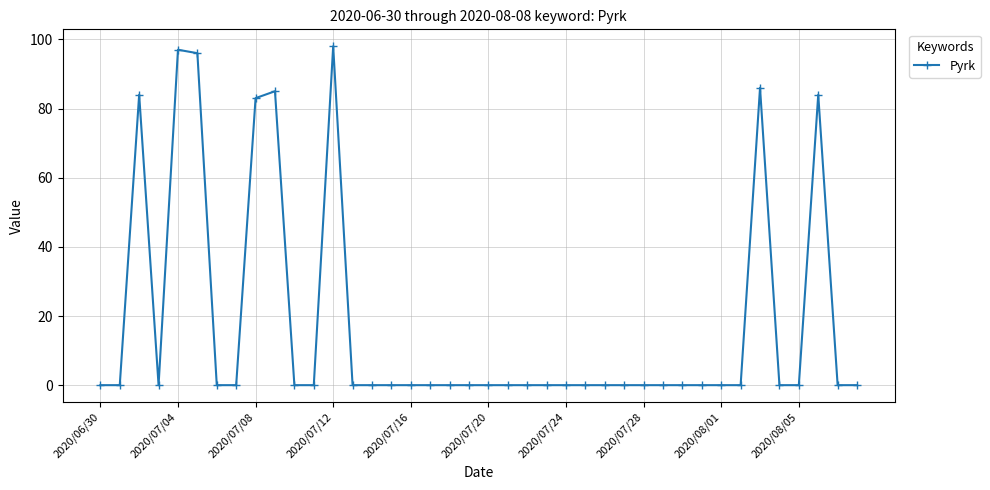

Reading right to left, transcribe all the data shown in this chart.

0	0	84	0	0	86	0	0	0	0	0	0	0	0	0	0	0	0	0	0	0	0	0	0	0	0	0	98	0	0	85	83	0	0	96	97	0	84	0	0